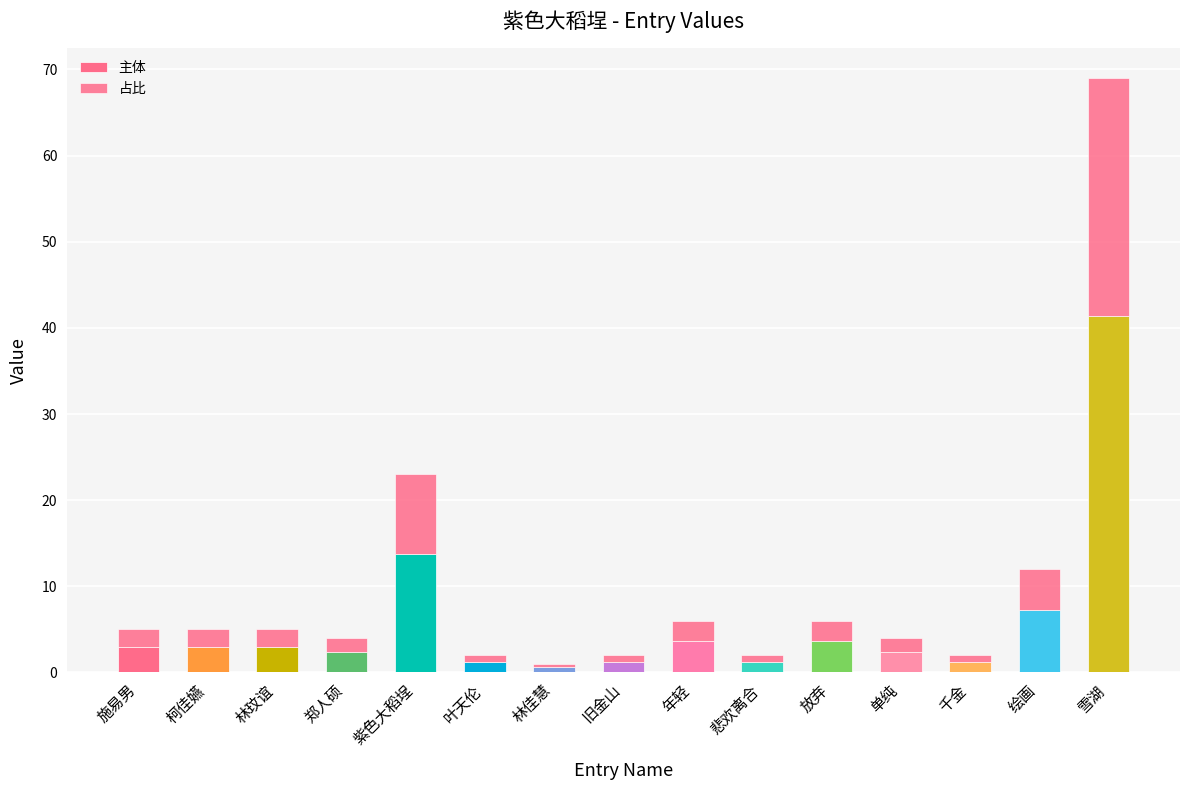

Count the number of data series in this chart.

2